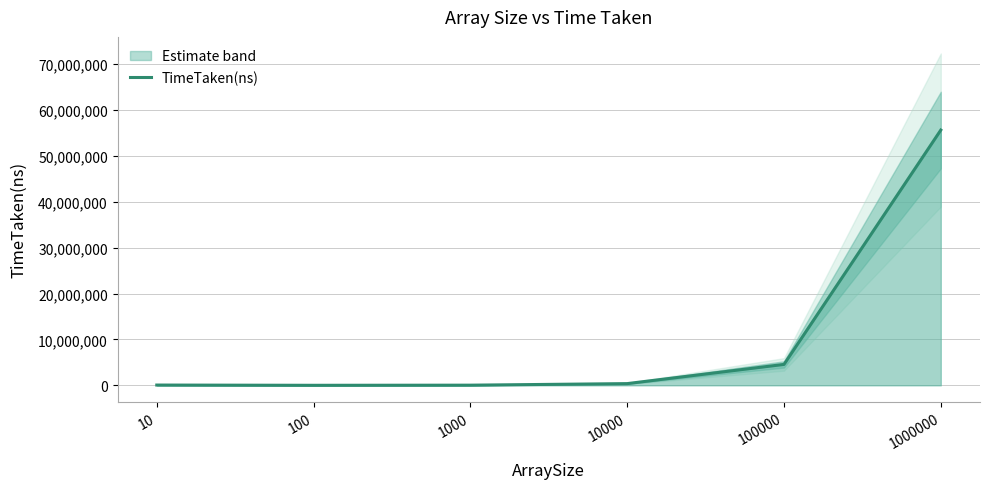

What is the maximum value shown in the chart?

55644171